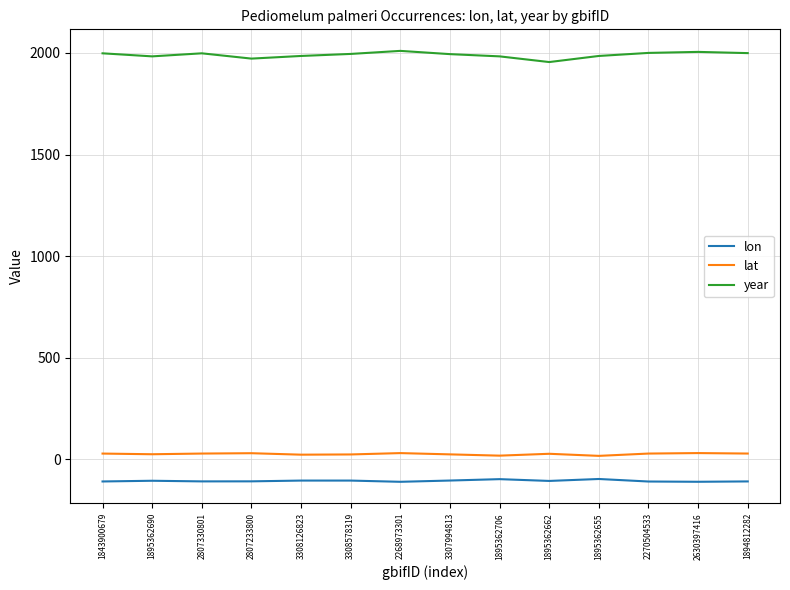

How many lines are shown in the chart?

3